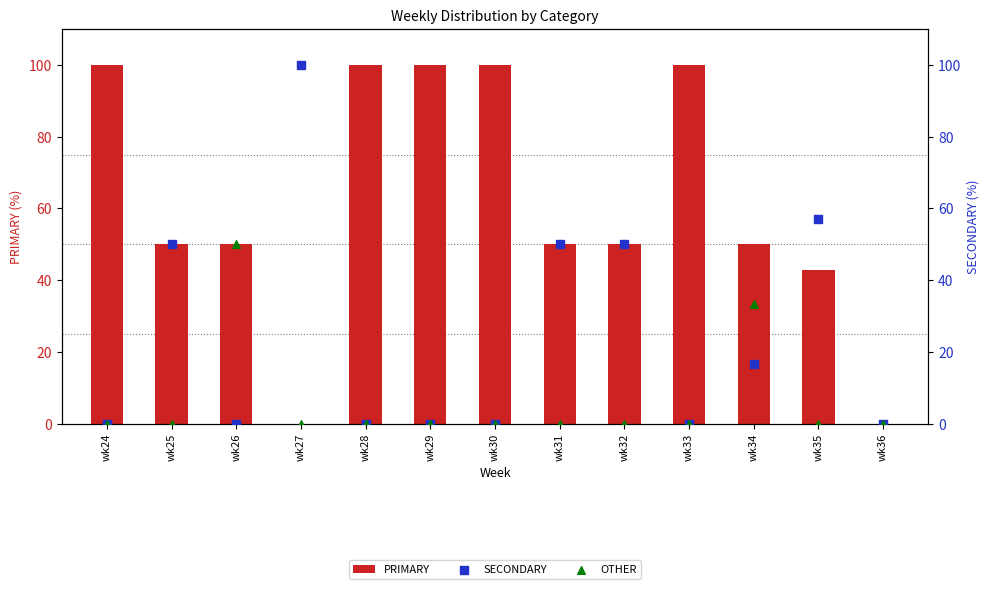

At which category is the sum across all series the highest?

wk34